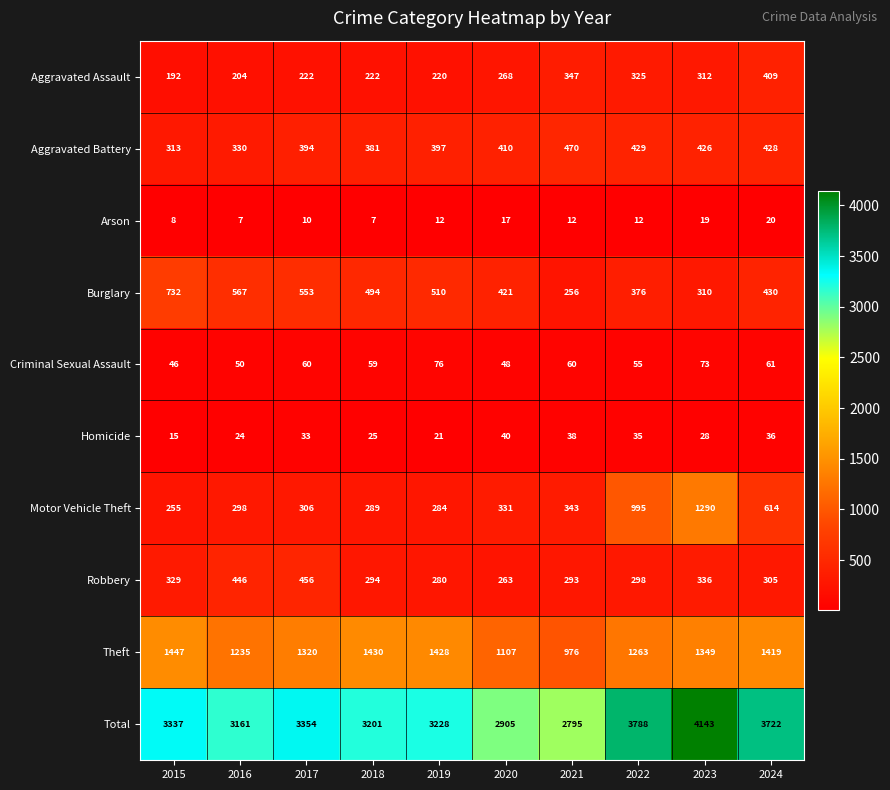

What is the difference between the highest and lowest values at 2021?

2783